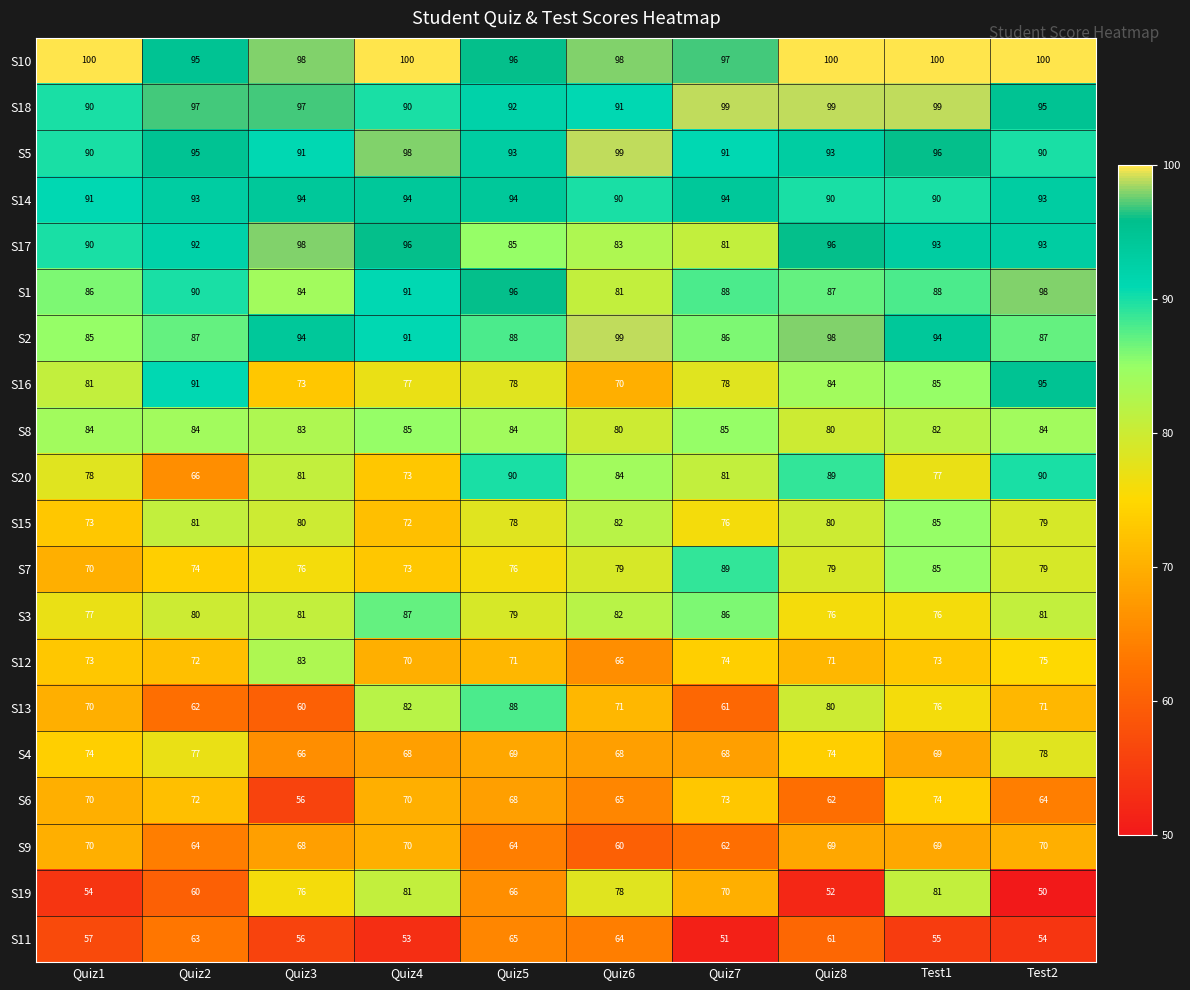

How many data points does each series have?

10